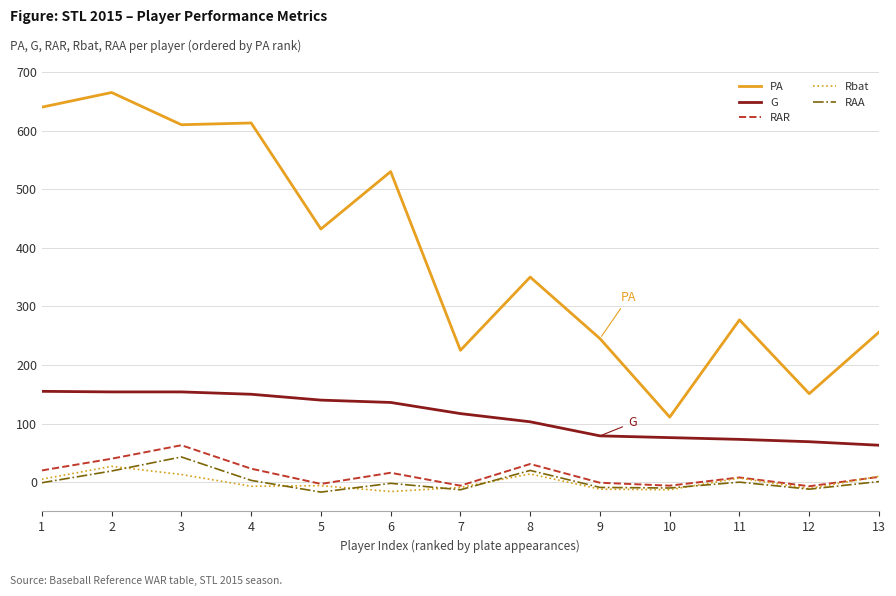

Which series changed the most between 3 and 9?

PA